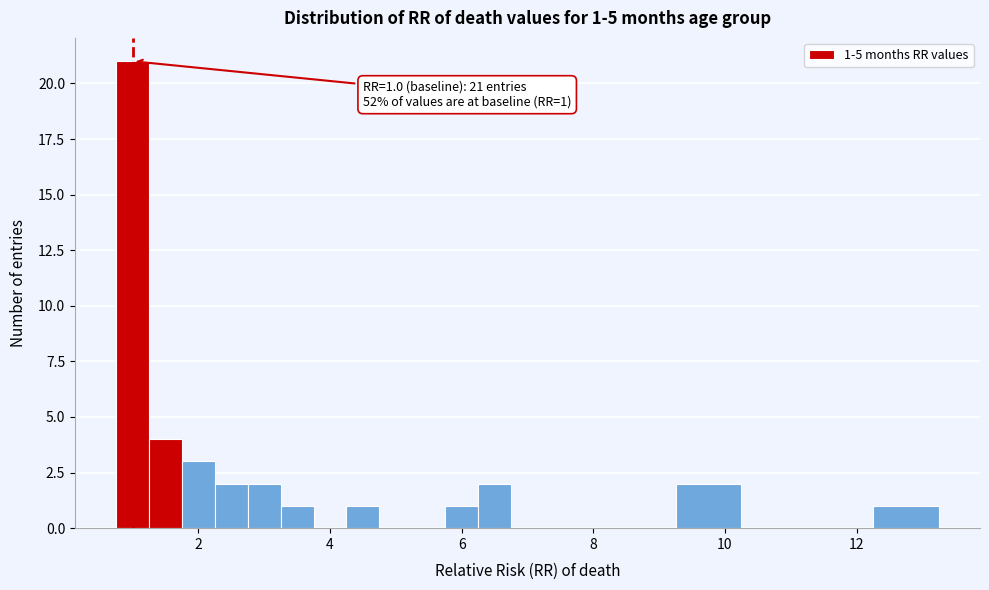

Around what value on the x-axis is the tallest bar? Give the approximate position of its centre, as read against the axis.

1.0